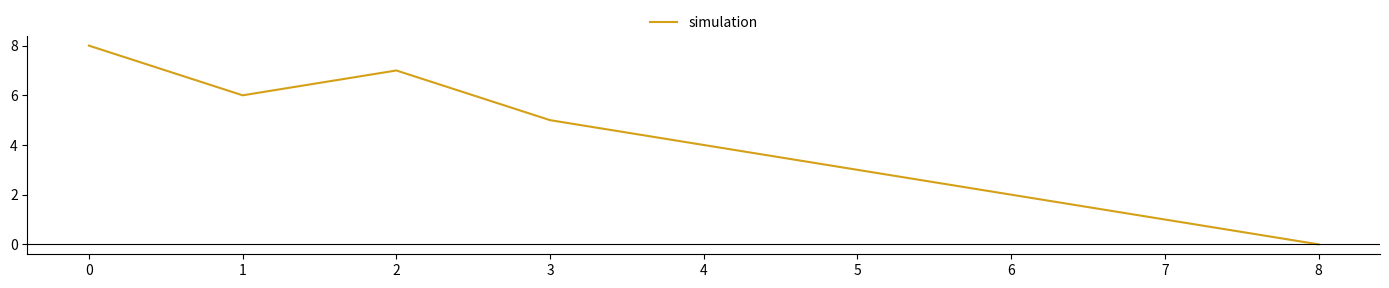

The value at 2 is 1. True or false?

False